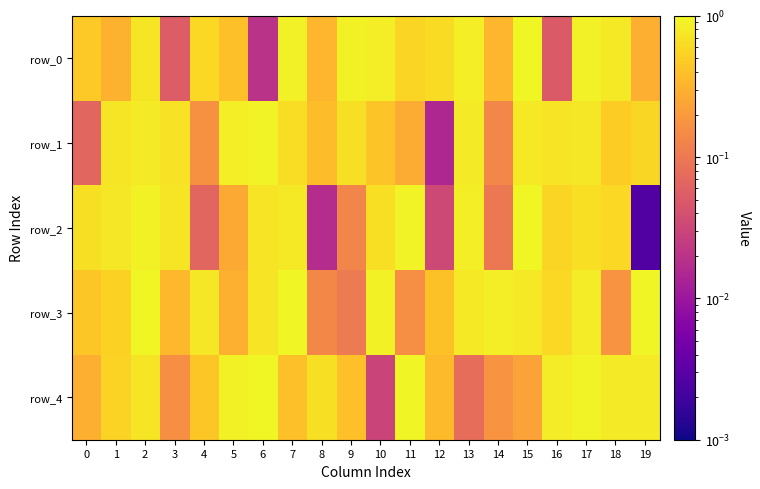

Where is row_2 nearest to the value 0?

19